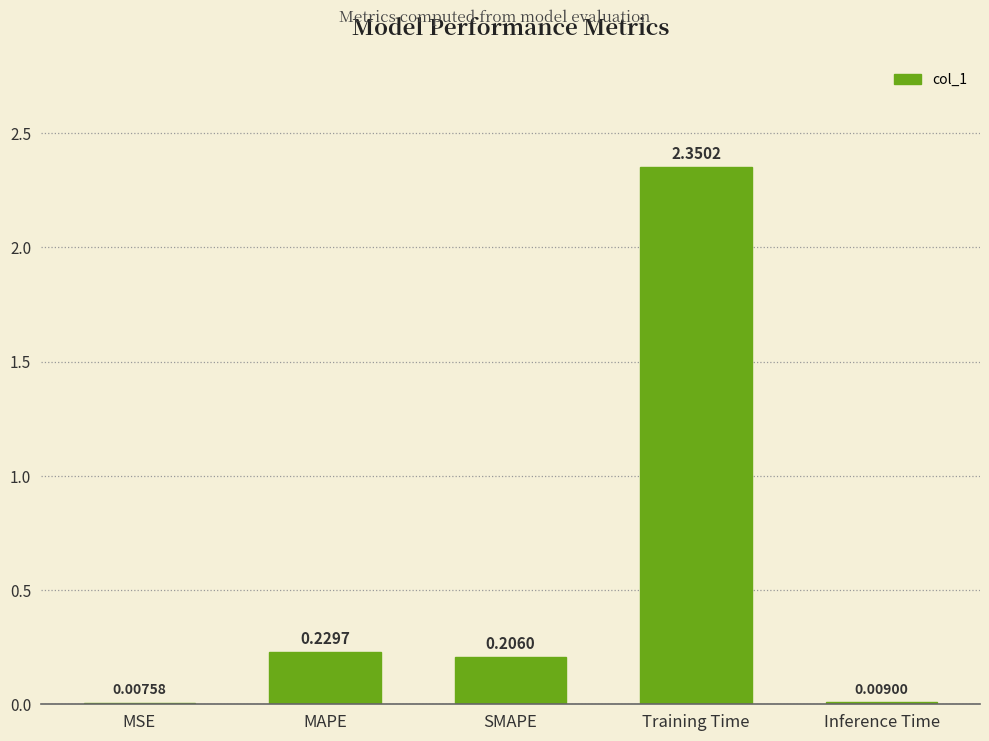

What is the change in value from MSE to Training Time?

+2.3